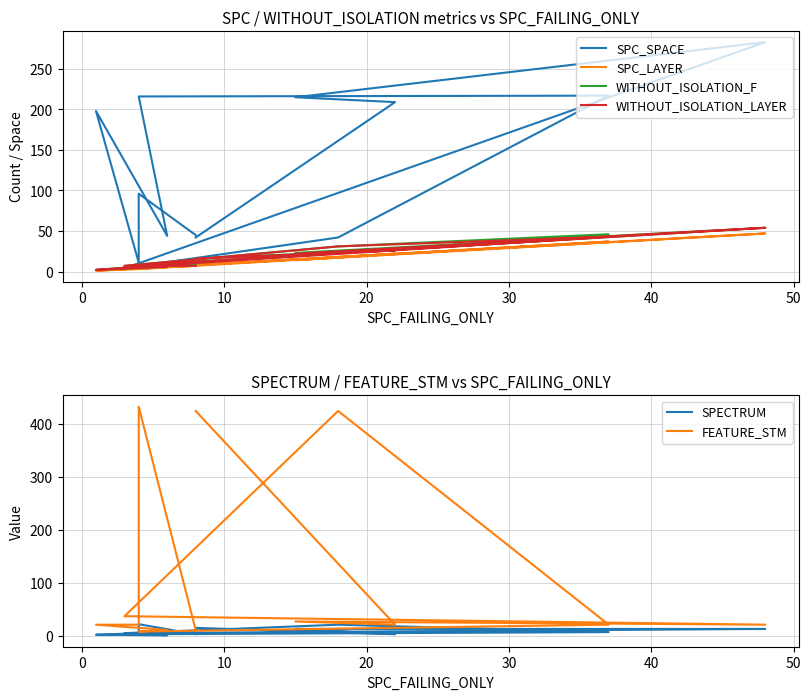

What is the difference between the highest and lowest values at 20?

270